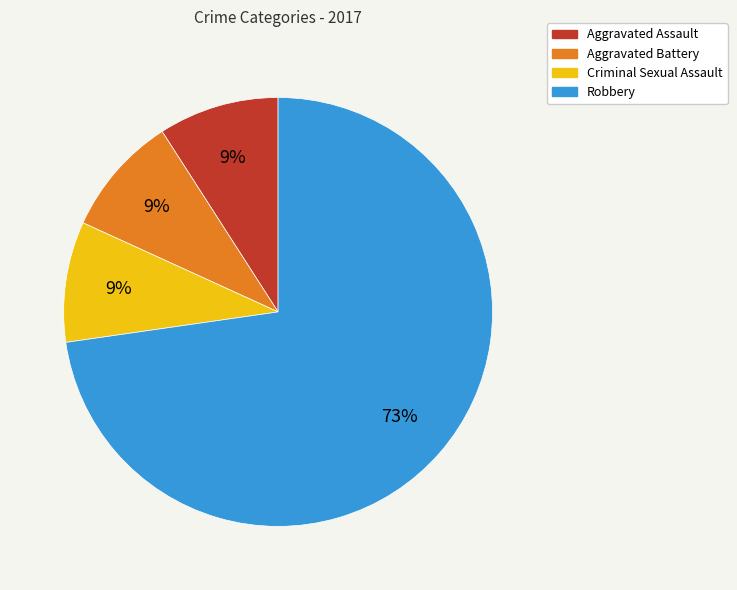

Do Aggravated Battery and Robbery together represent more than half of the pie?

Yes